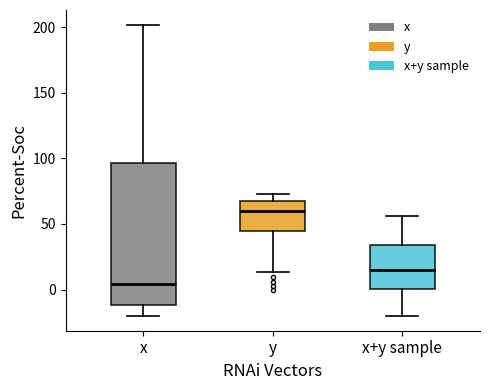

Reading left to right, transcribe this box plot: for each box, give where its median line is, the range the box spans, and where its two whiskers end, as read against the y-axis. The values are not printed on the chart, so give them approximately, as read against the axis.

x: median 5, box -10 to 95, whiskers -20 to 200
y: median 60, box 45 to 65, whiskers 15 to 75
x+y sample: median 15, box 0 to 35, whiskers -20 to 55